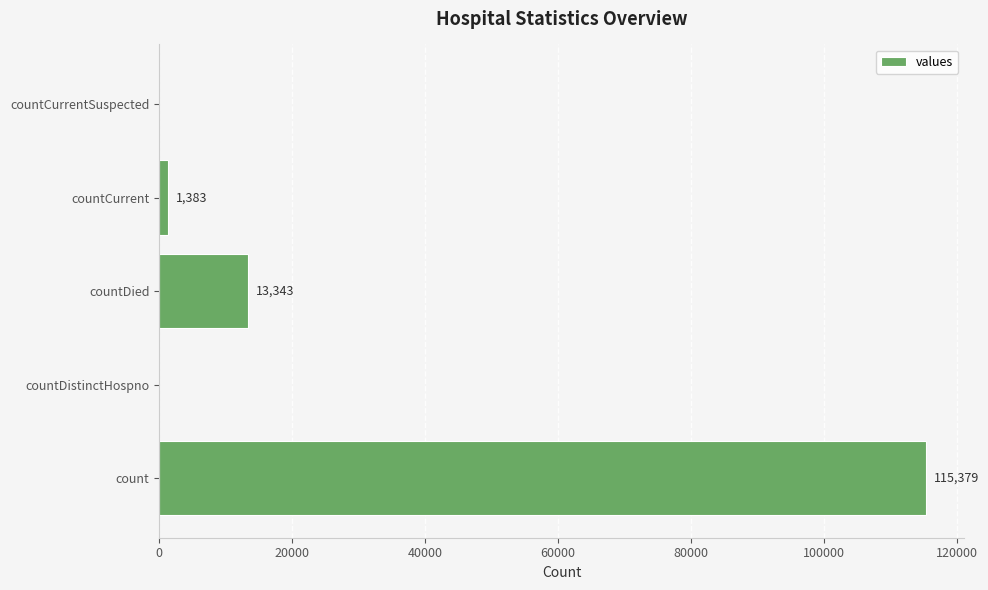

Reading bottom to top, what are all the values shown in this chart?

count=115379	countDistinctHospno=0	countDied=13343	countCurrent=1383	countCurrentSuspected=0